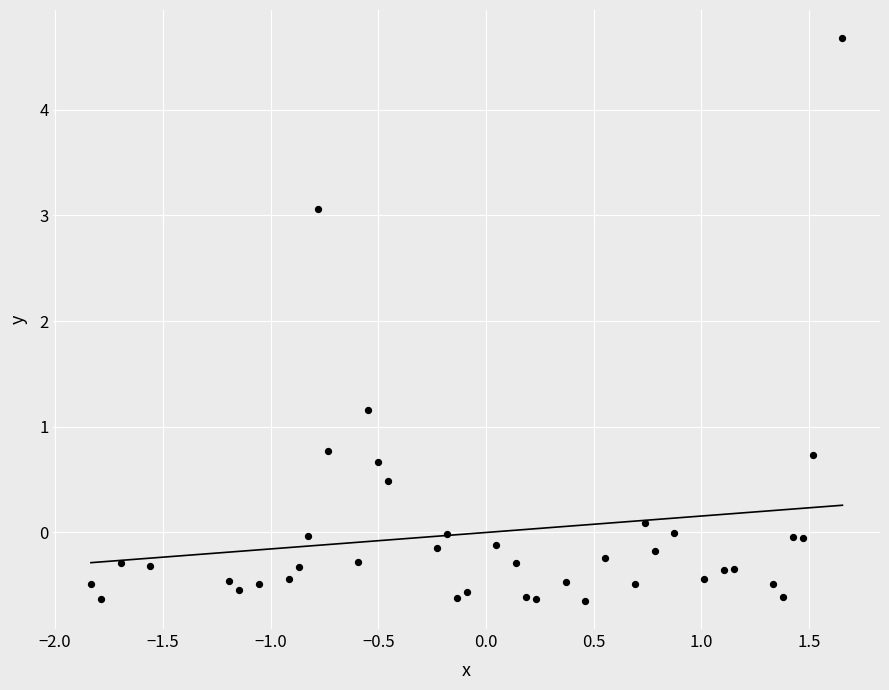

What Y value in the scatter plot is closest to 2?

1.2